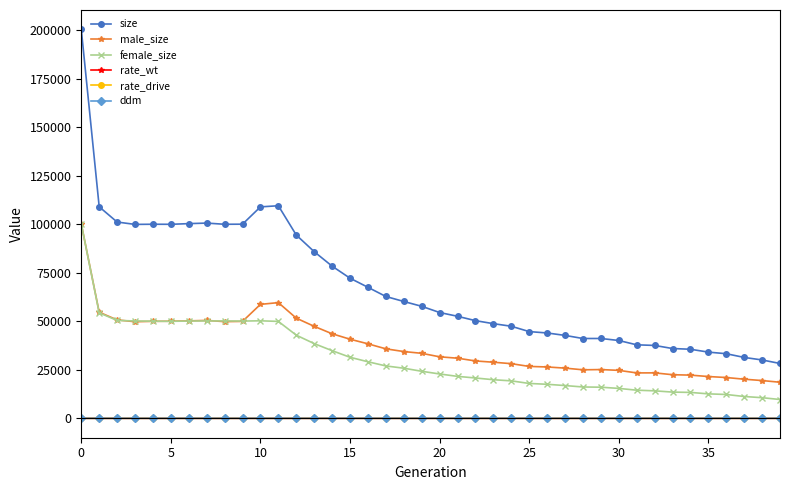

Which series has the widest spread of values?

size